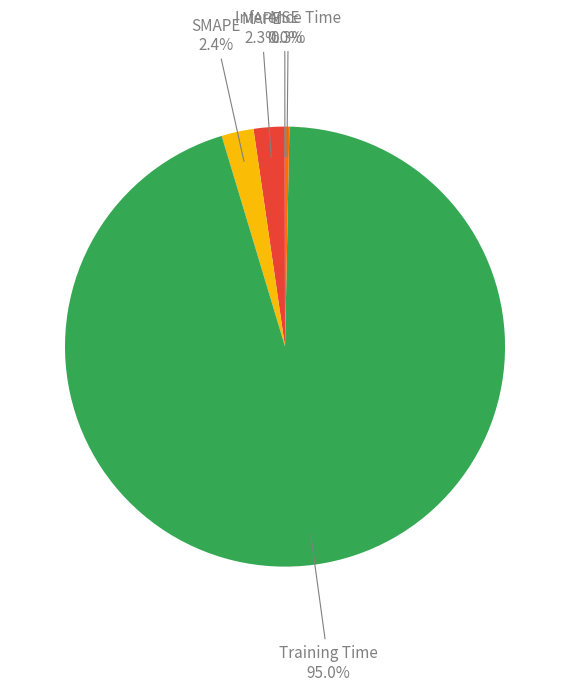

Is there any slice that represents more than half of the pie?

Yes